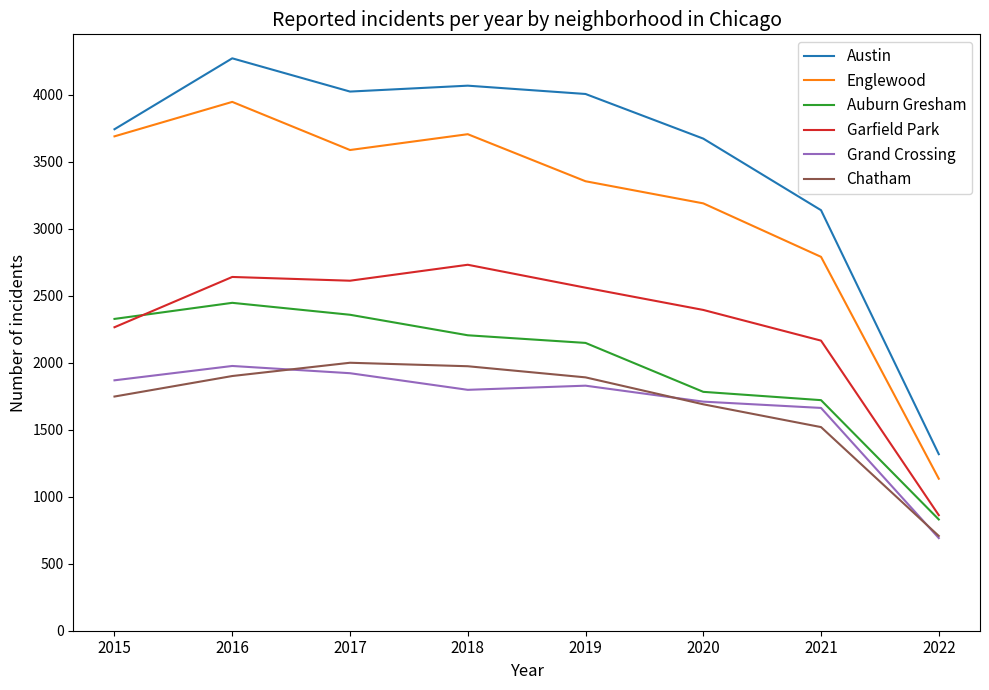

How many distinct data groups are displayed?

6